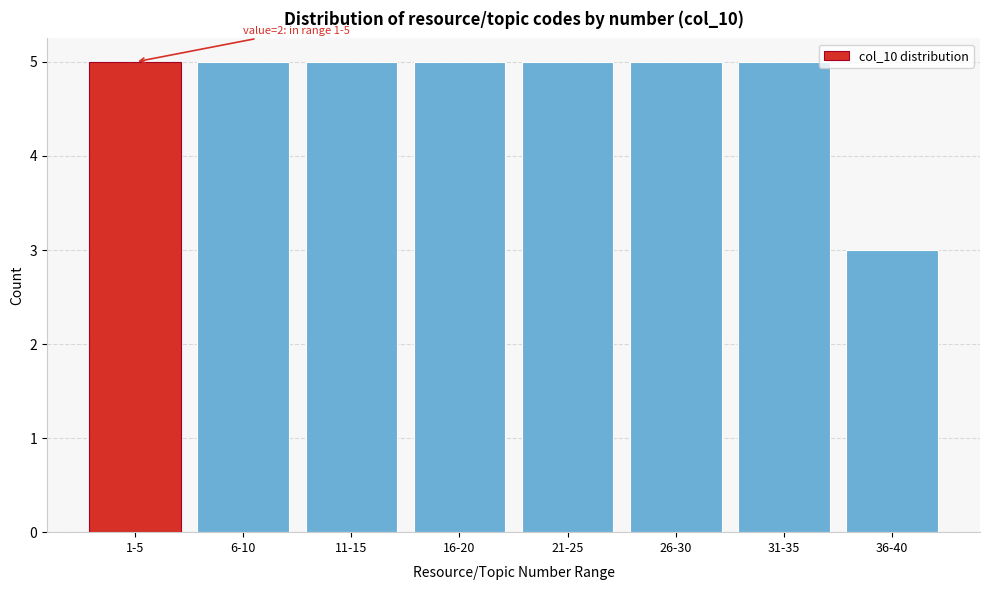

Reading left to right, transcribe all the data shown in this chart.

5	5	5	5	5	5	5	3